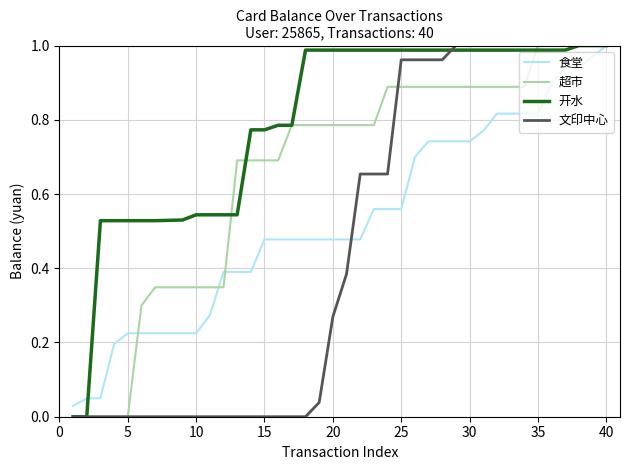

Rank the series by their average value, from lowest to highest.

文印中心, 食堂, 超市, 开水